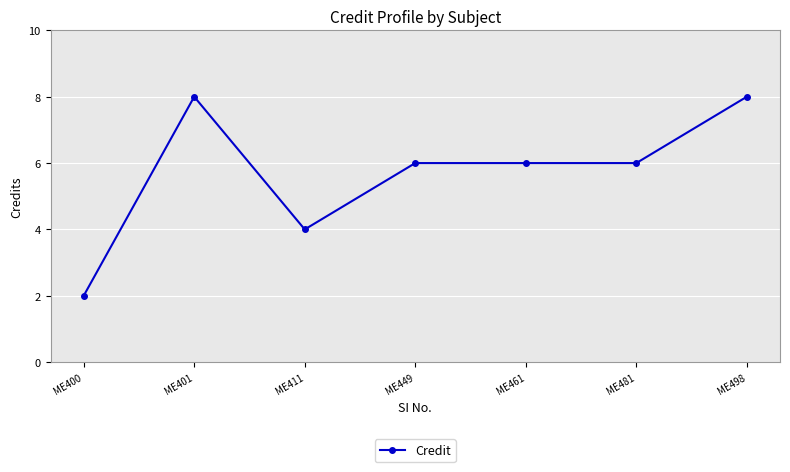

What is the greatest value displayed?

8